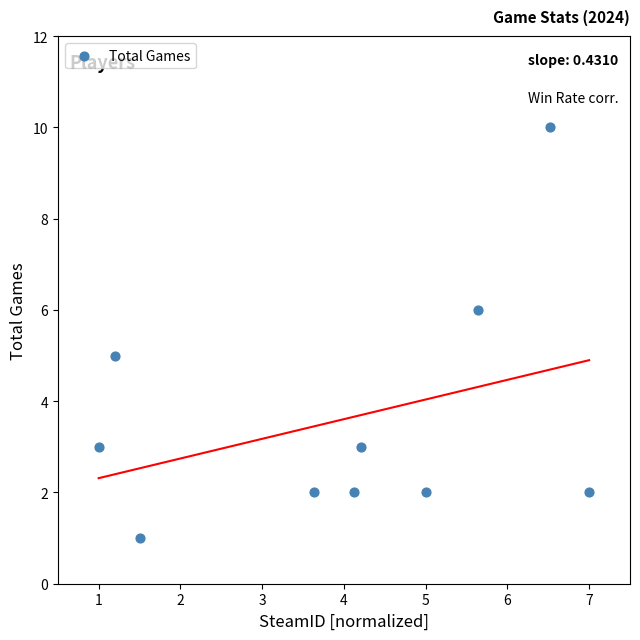

What is the range of Y values (max minus min)?

9